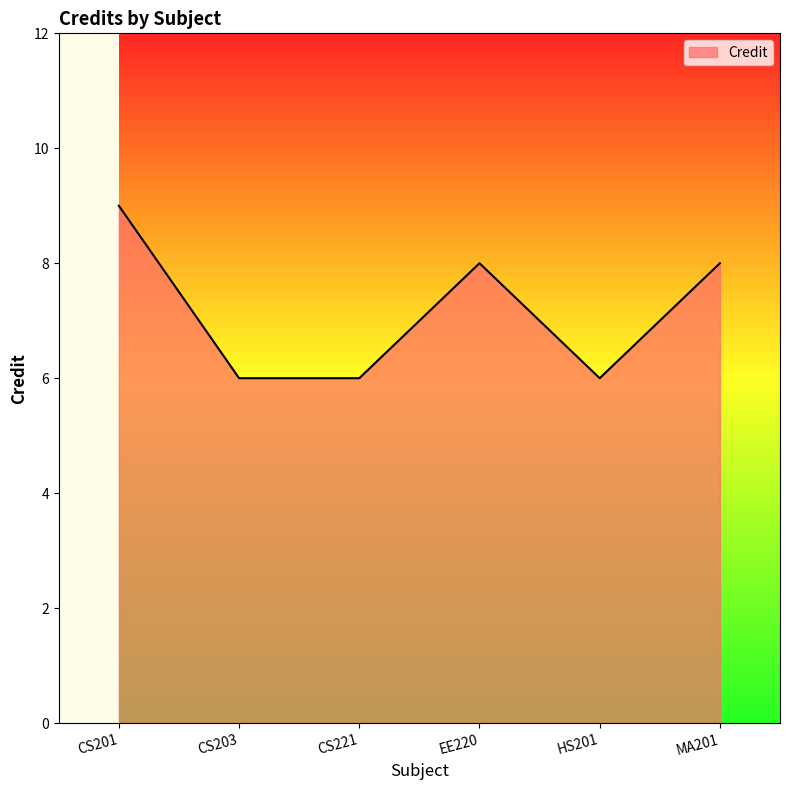

The value at MA201 is 12. True or false?

False